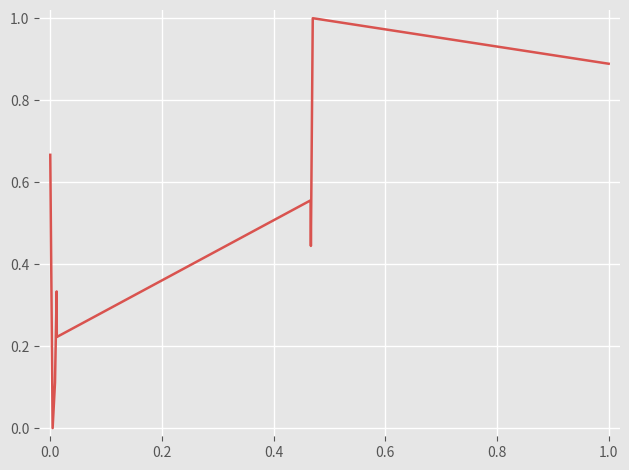

What is the maximum value shown in the chart?

1.0